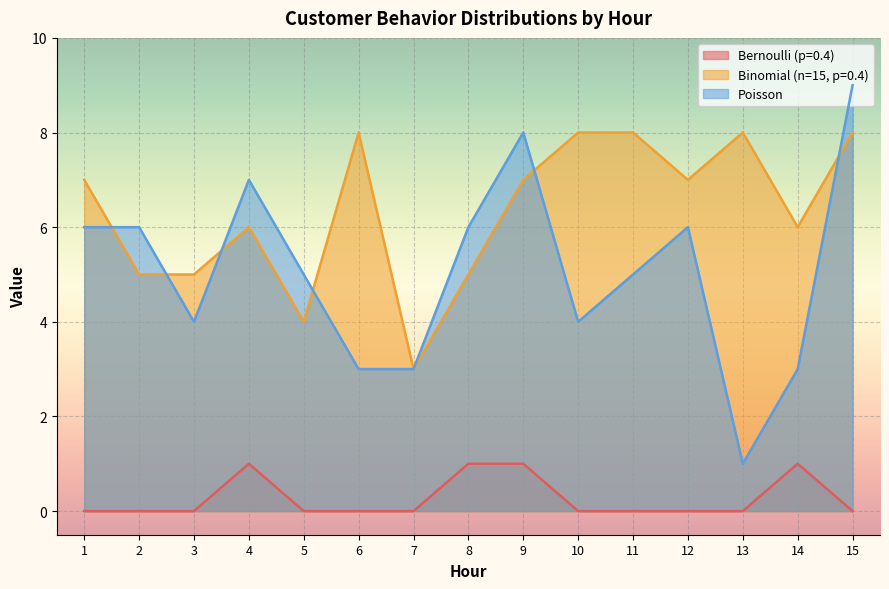

What is the value of the Bernoulli (p=0.4) point at the 9th from the left?

1